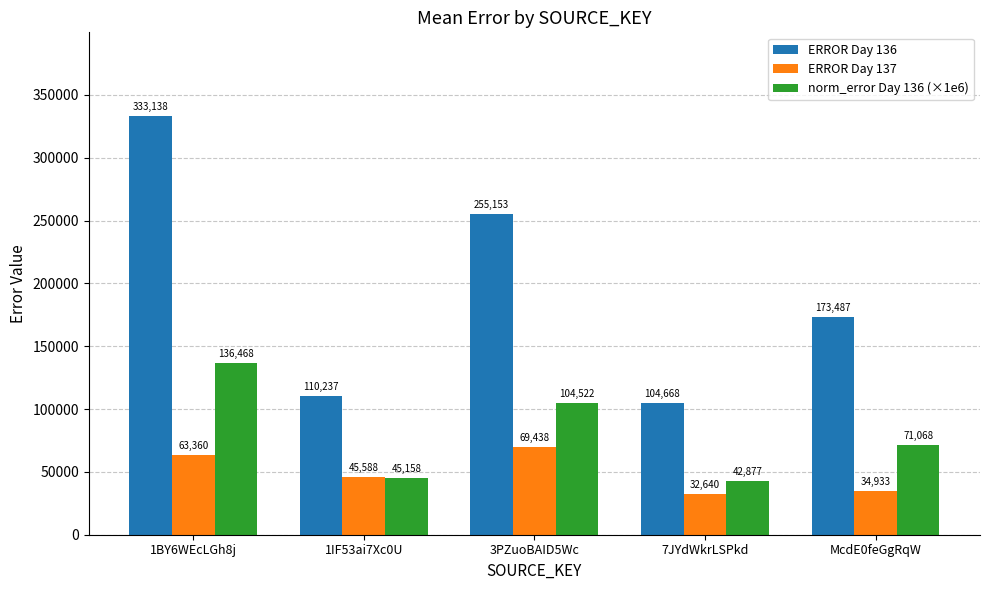

True or false: norm_error Day 136 (×1e6) has a value of 136467.6 at 1BY6WEcLGh8j.

True